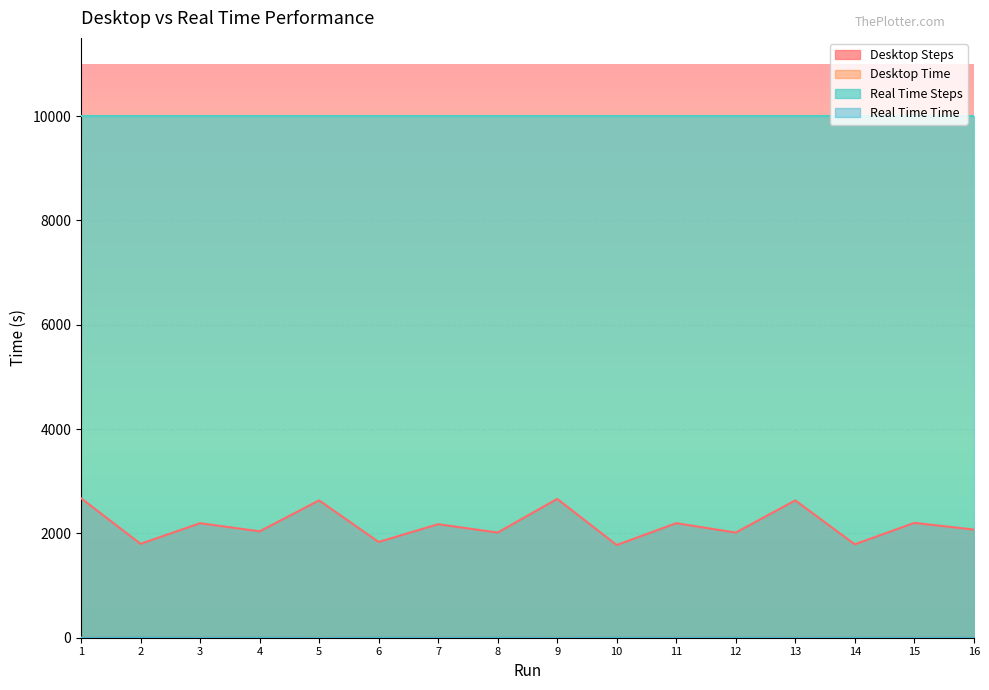

What is the total value across all series at 1?

12677.2